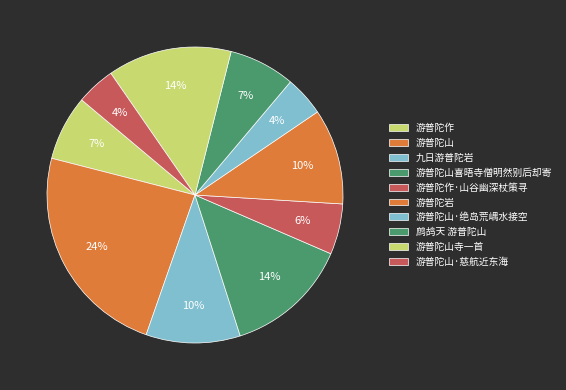

Count the number of slices in the pie.

10